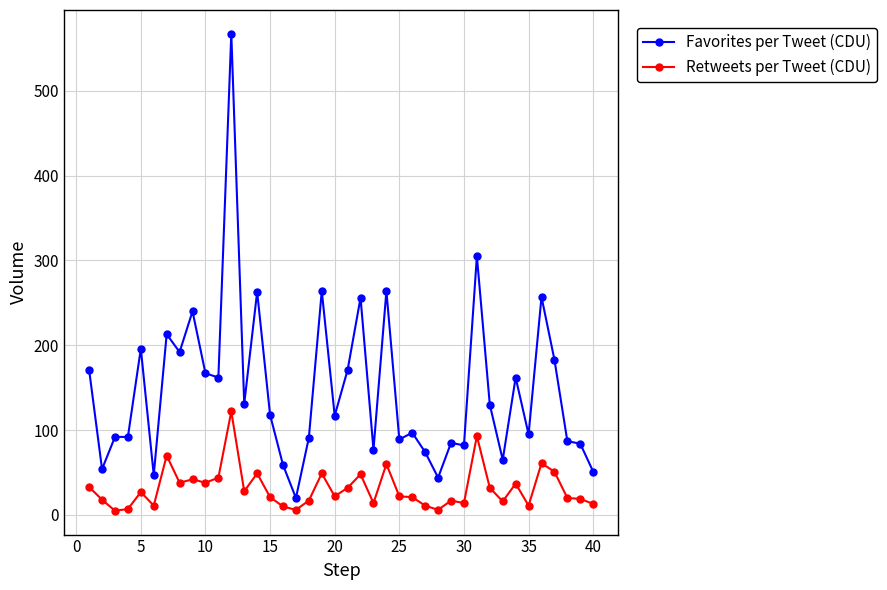

Which series has the largest total across all categories?

Favorites per Tweet (CDU)